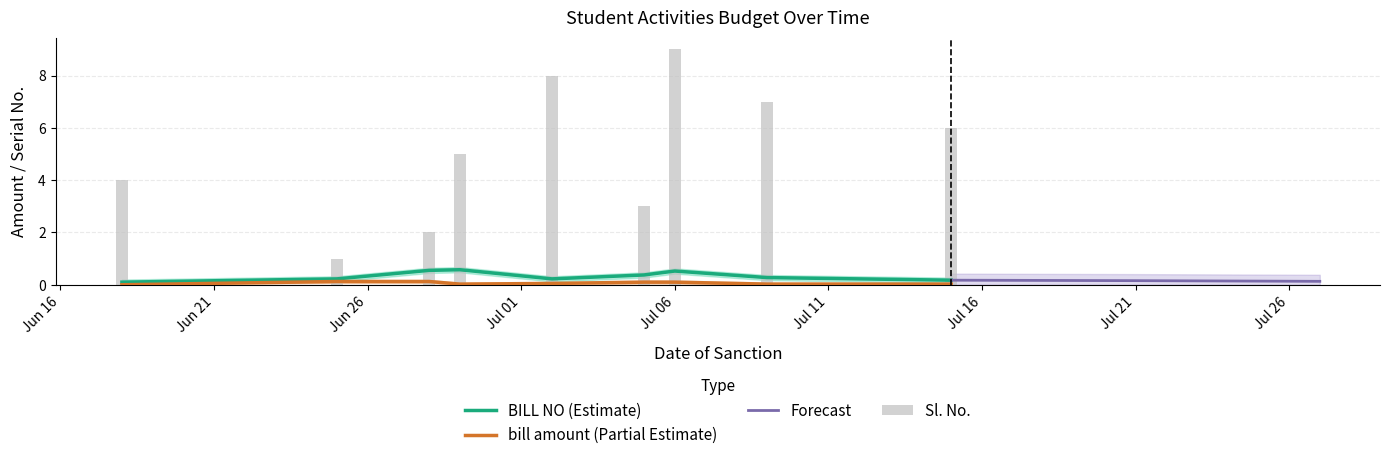

How many data points does each series have?

9